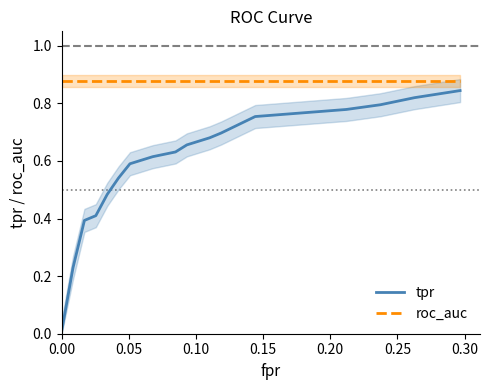

Reading left to right, list all the values displayed in this chart.

tpr: 0.0	0.2	0.4	0.4	0.5	0.5	0.6	0.6	0.6	0.6	0.7	0.7	0.7	0.8	0.8	0.8	0.8	0.8	0.8	0.8
roc_auc: 0.9	0.9	0.9	0.9	0.9	0.9	0.9	0.9	0.9	0.9	0.9	0.9	0.9	0.9	0.9	0.9	0.9	0.9	0.9	0.9